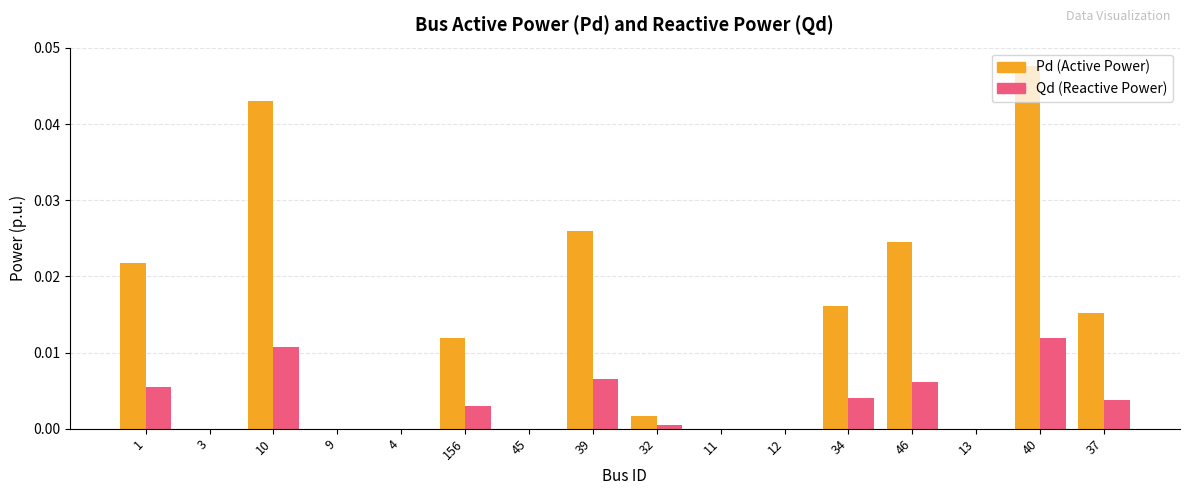

Which label corresponds to the largest value in the chart?

40